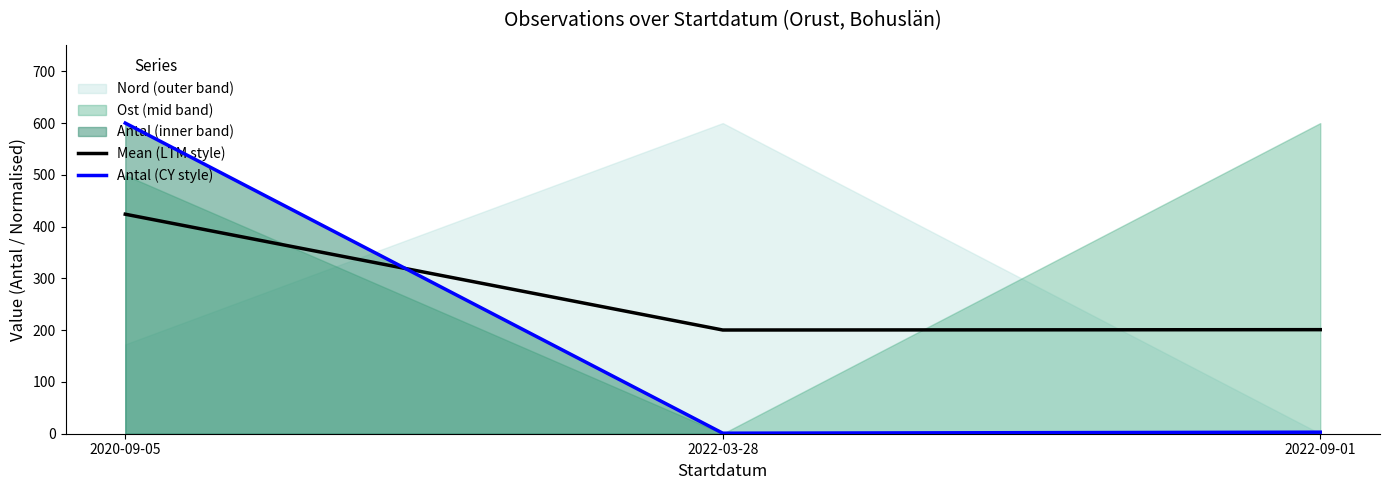

What is the sum of all Antal (CY style) values?

604.0